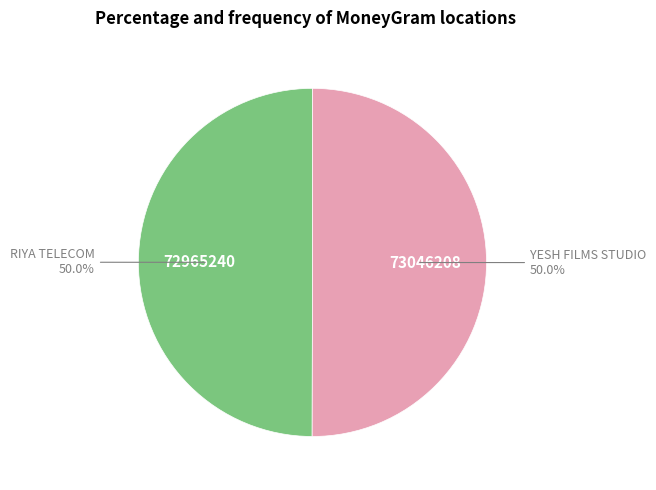

How many segments does this pie chart have?

2